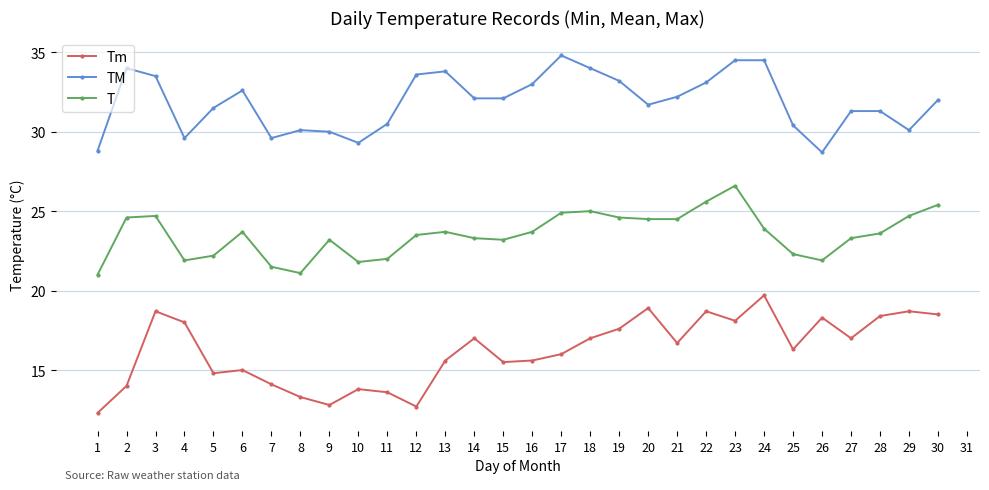

What is the difference between the second highest and minimum values in the Tm series?

6.6